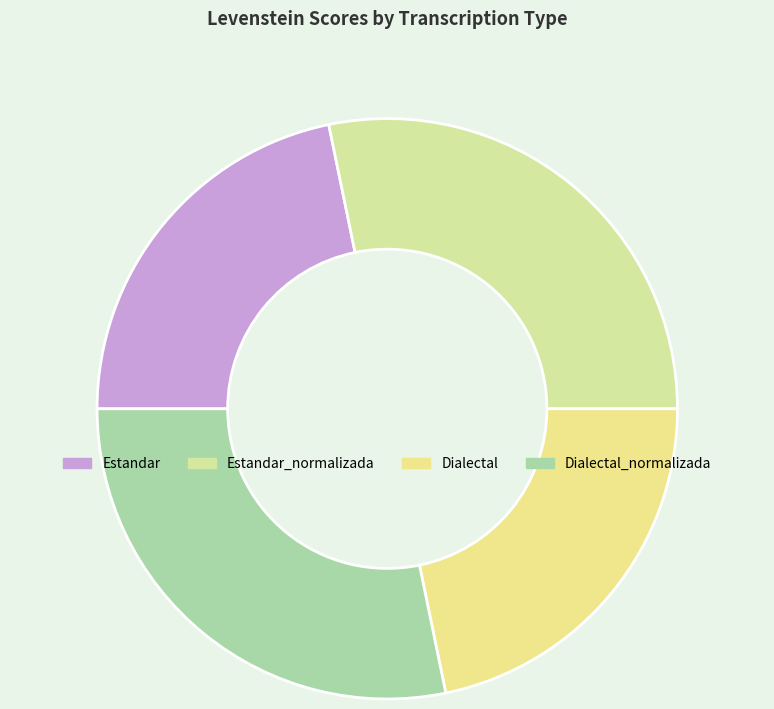

Which slice is the largest?

Estandar_normalizada